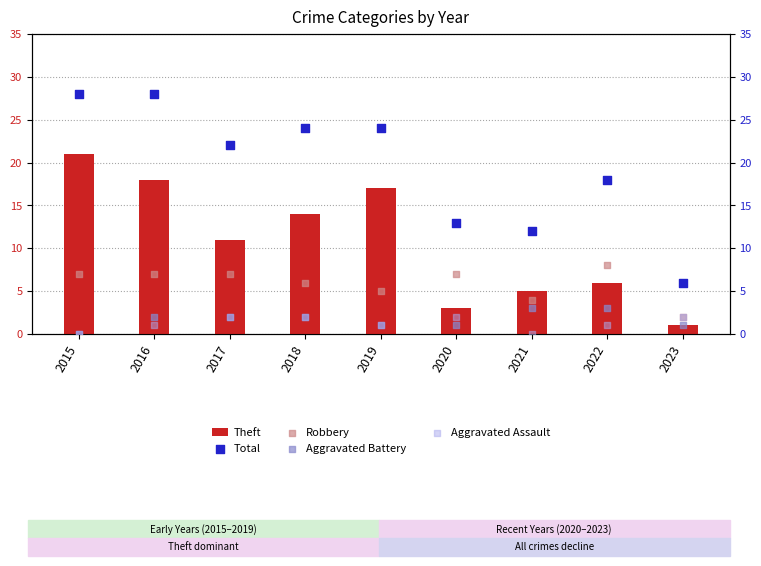

What are all the series names shown in the legend?

Theft, Total, Robbery, Aggravated Battery, Aggravated Assault